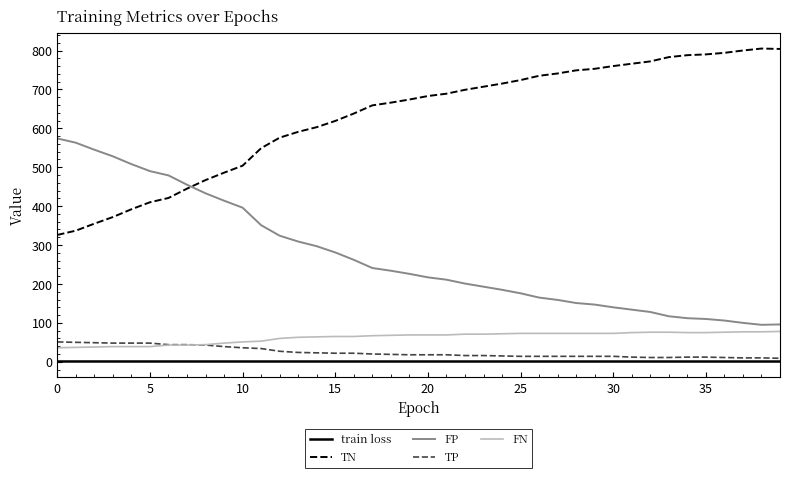

What is the highest value of the TP series?

51.0